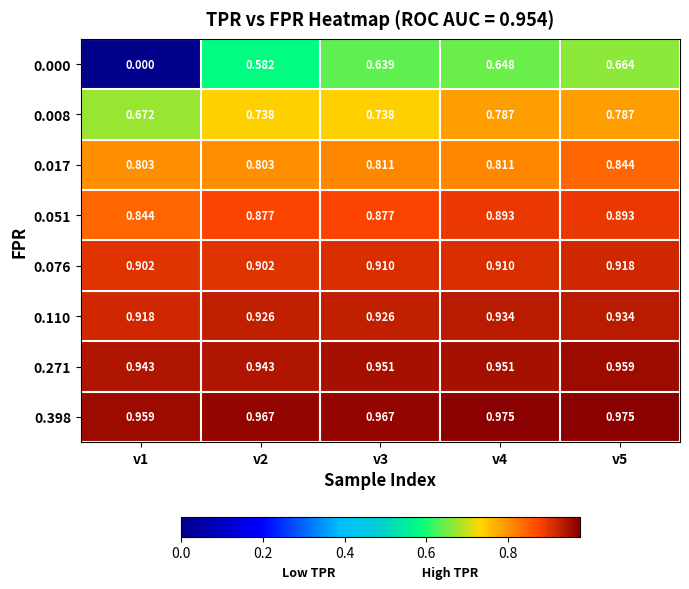

How many distinct data groups are displayed?

8